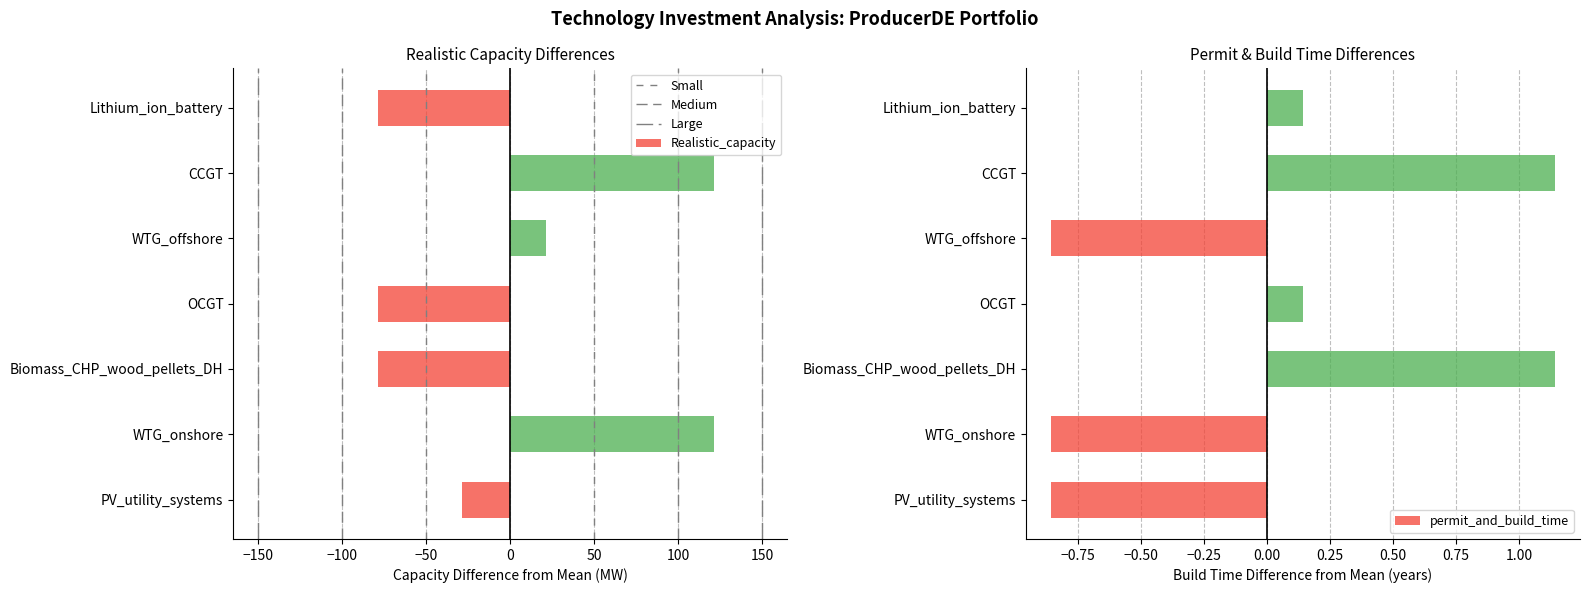

List the labels in order of Realistic_capacity value, largest first.

WTG_onshore, CCGT, WTG_offshore, PV_utility_systems, Biomass_CHP_wood_pellets_DH, OCGT, Lithium_ion_battery